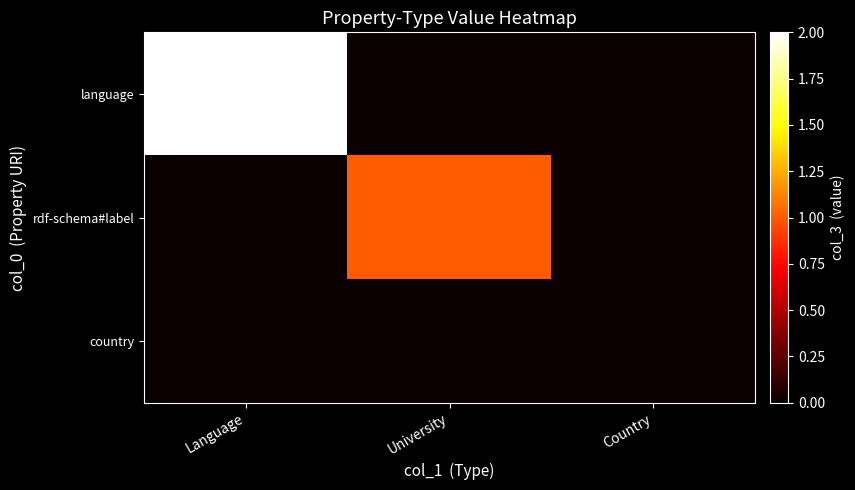

Which series changed the most between Language and Country?

language